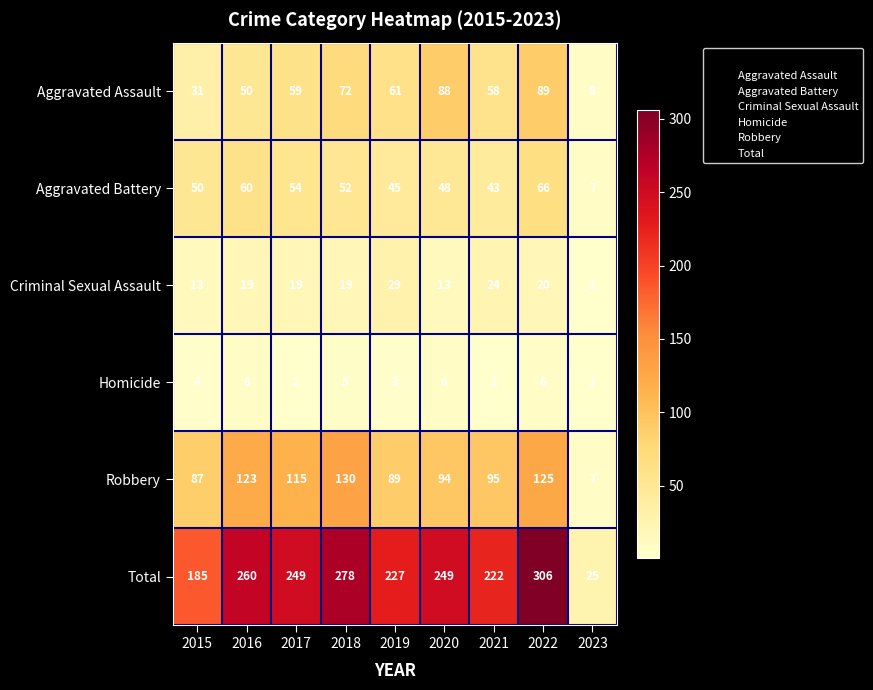

The Homicide series shows 10 at 2022. True or false?

False